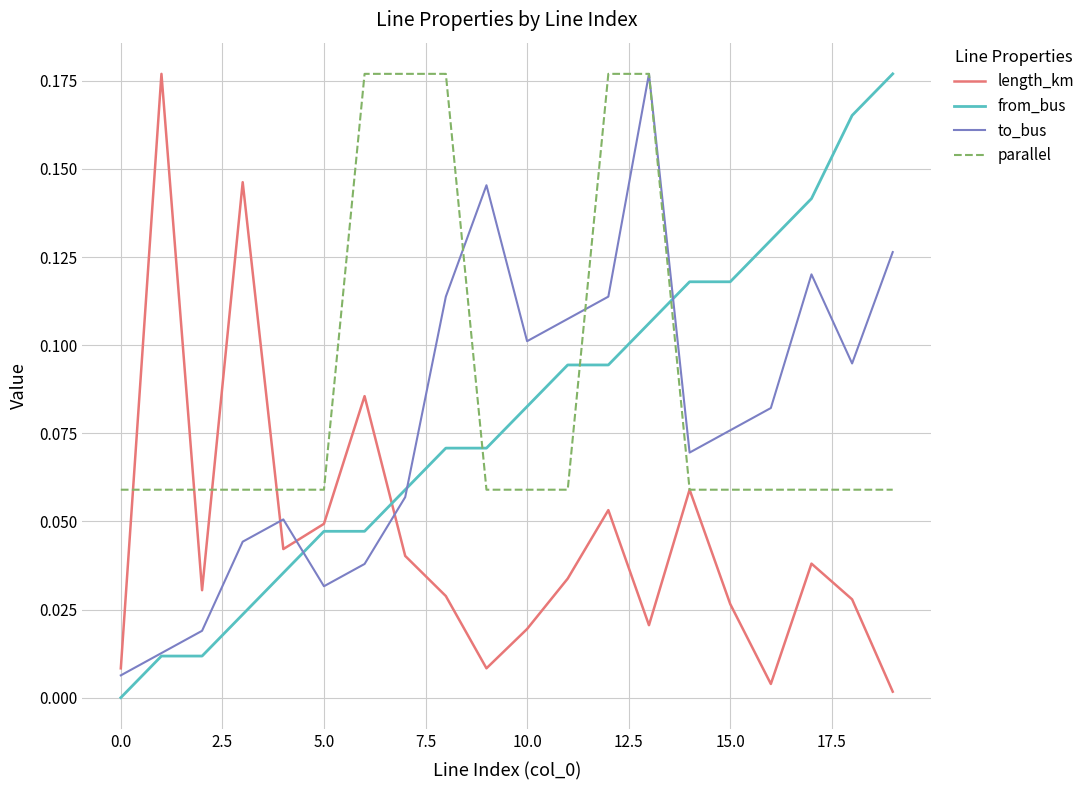

What are all the series names shown in the legend?

length_km, from_bus, to_bus, parallel